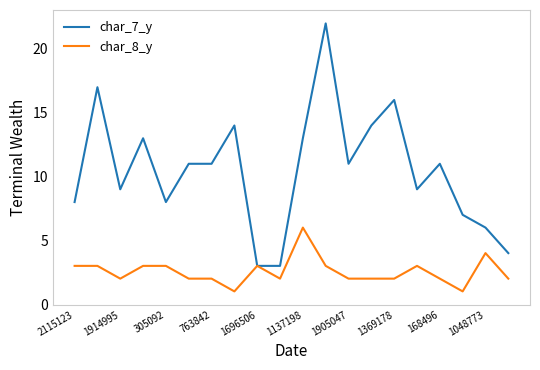

Rank the series by their average value, from highest to lowest.

char_7_y, char_8_y